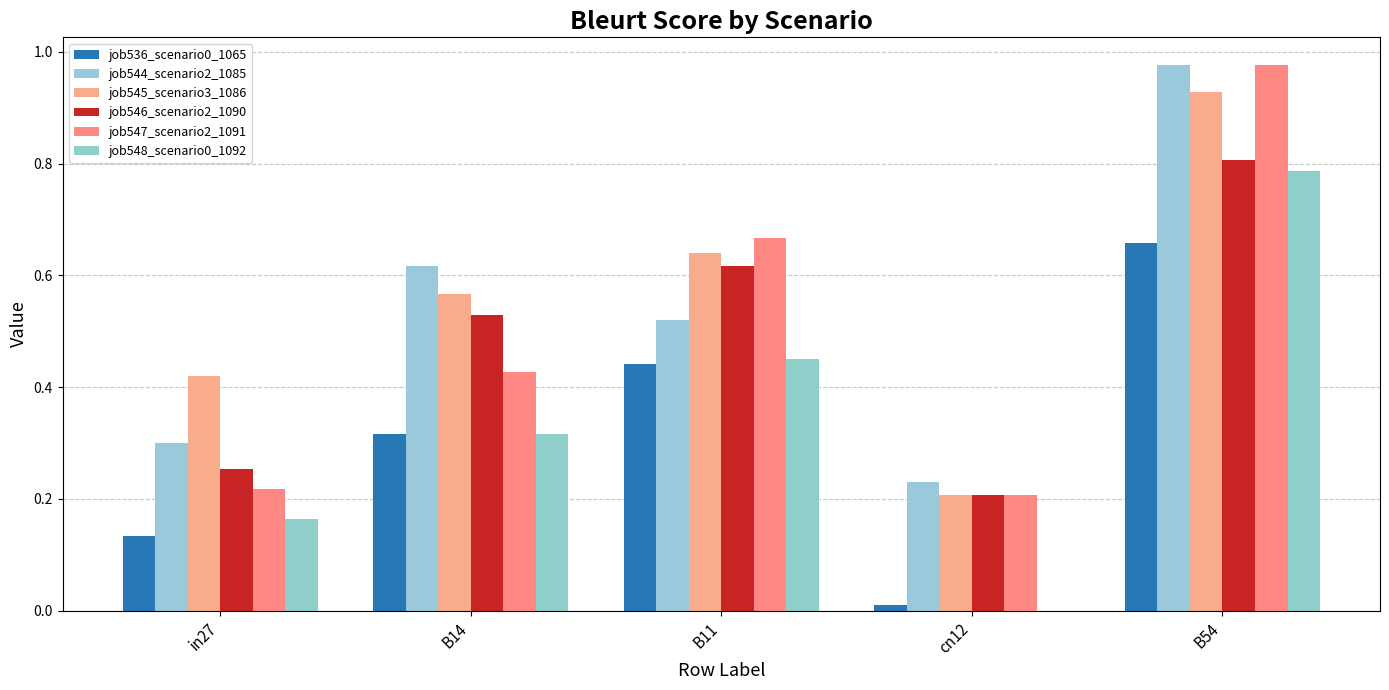

Which category has the highest value in the job547_scenario2_1091 series?

B54